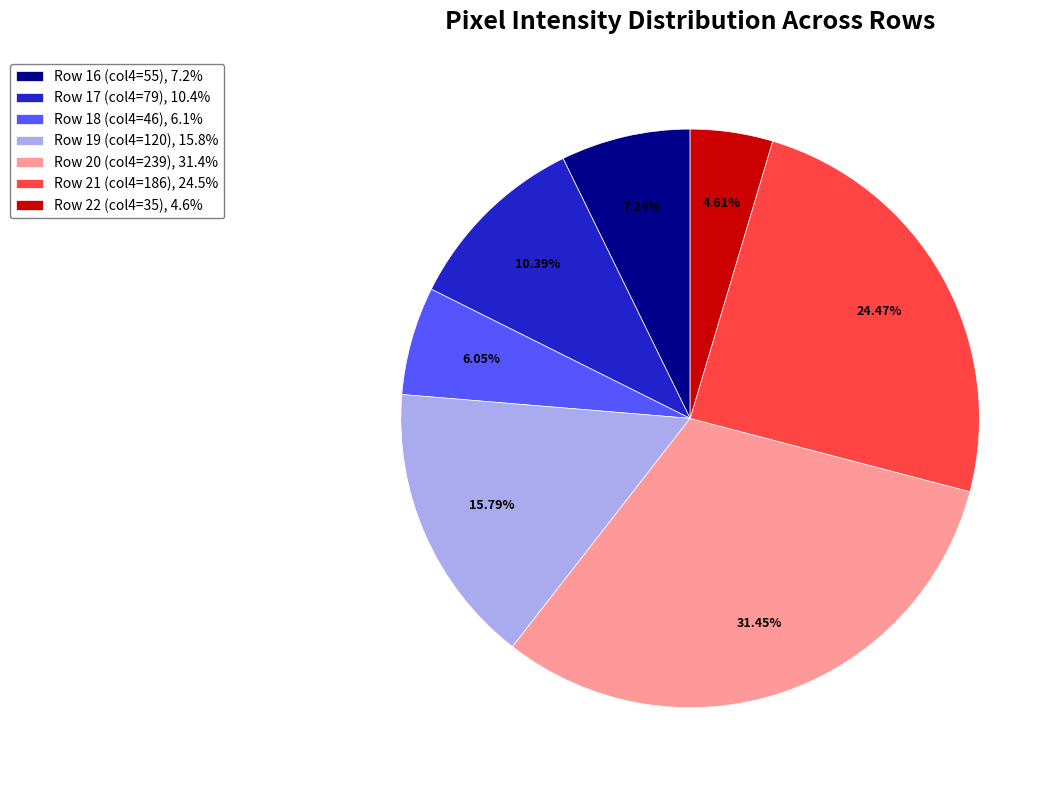

To the nearest percent, what is the difference between the largest and smallest slice percentages?

27%